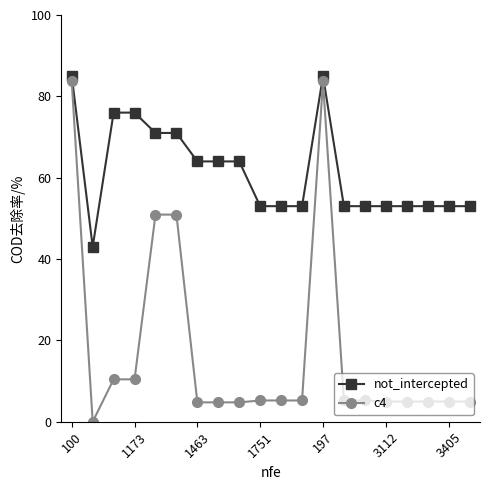

True or false: not_intercepted has more than 0 interior local peaks.

True